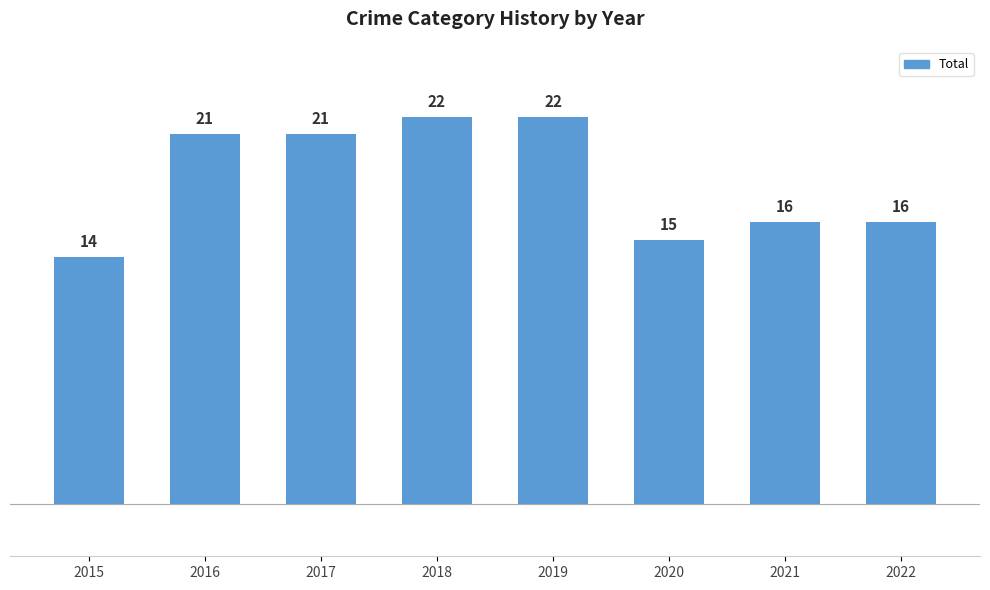

What is the greatest value displayed?

22